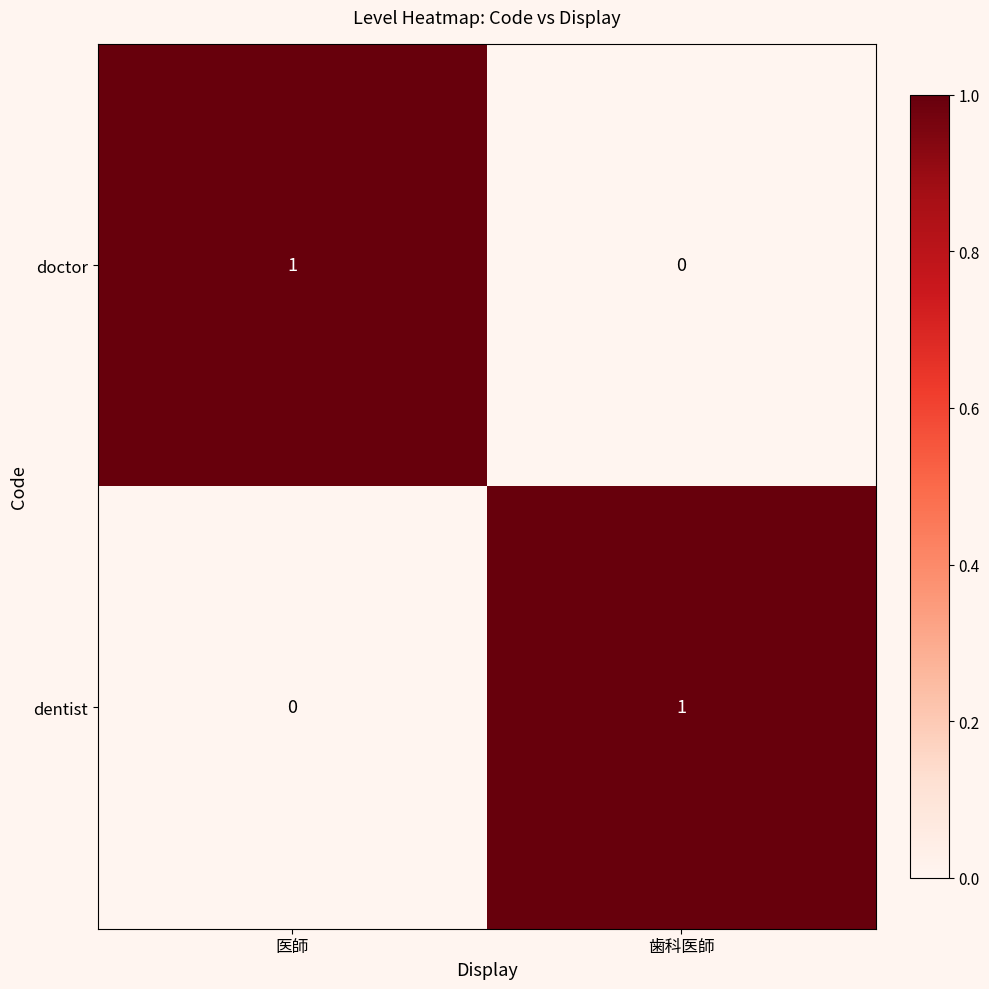

Reading left to right, what are all the values shown in this chart?

doctor: 医師=1	歯科医師=0
dentist: 医師=0	歯科医師=1